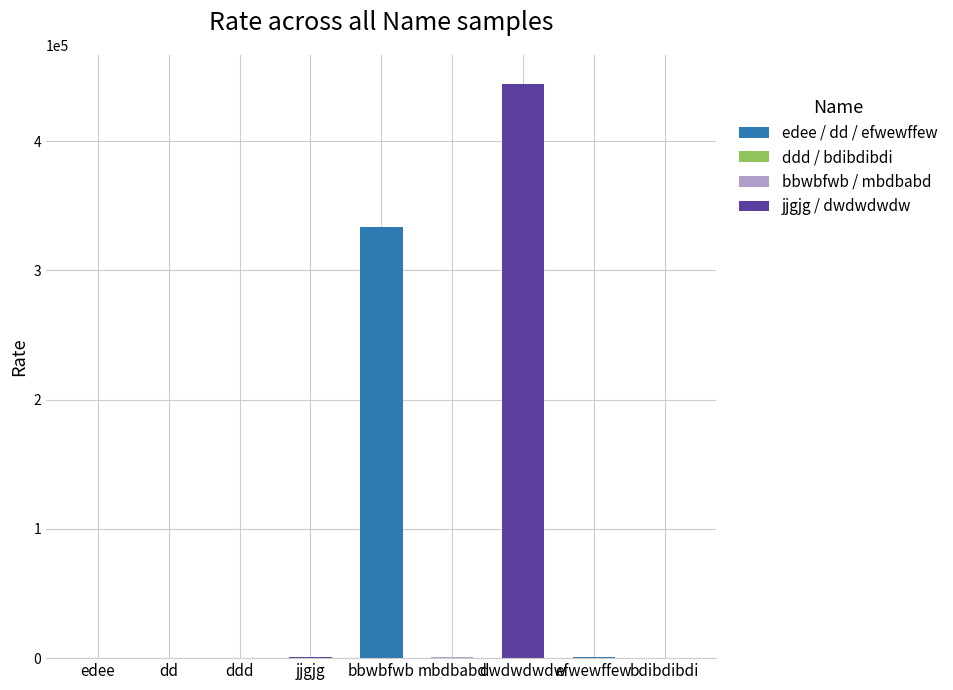

Between mbdbabd and bbwbfwb, which is larger?

bbwbfwb